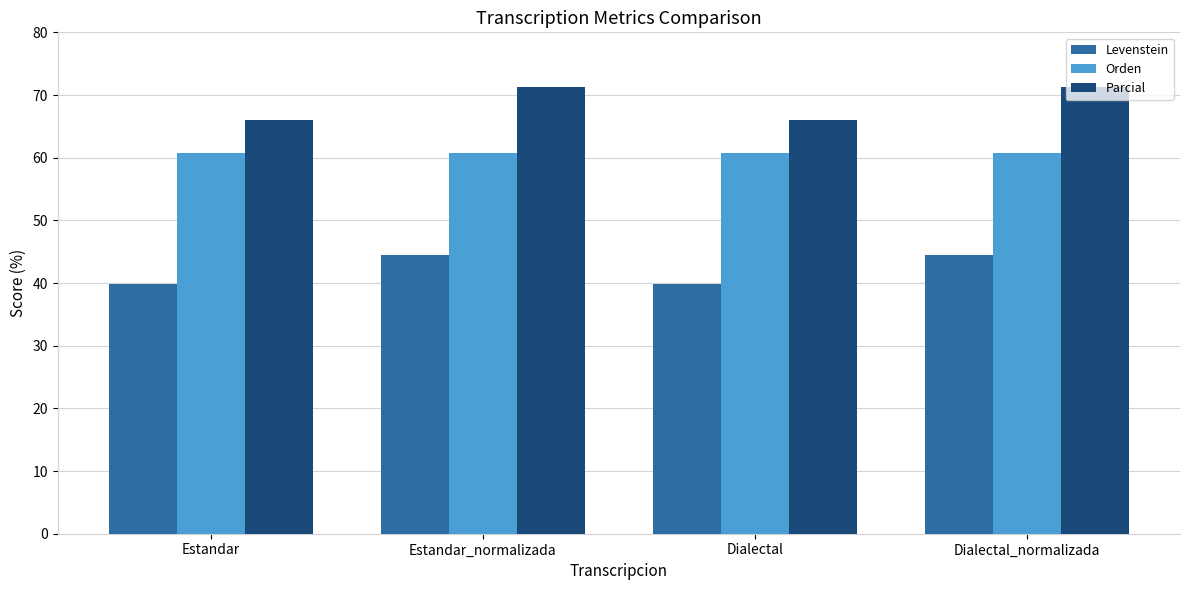

How many bars are there in total?

12